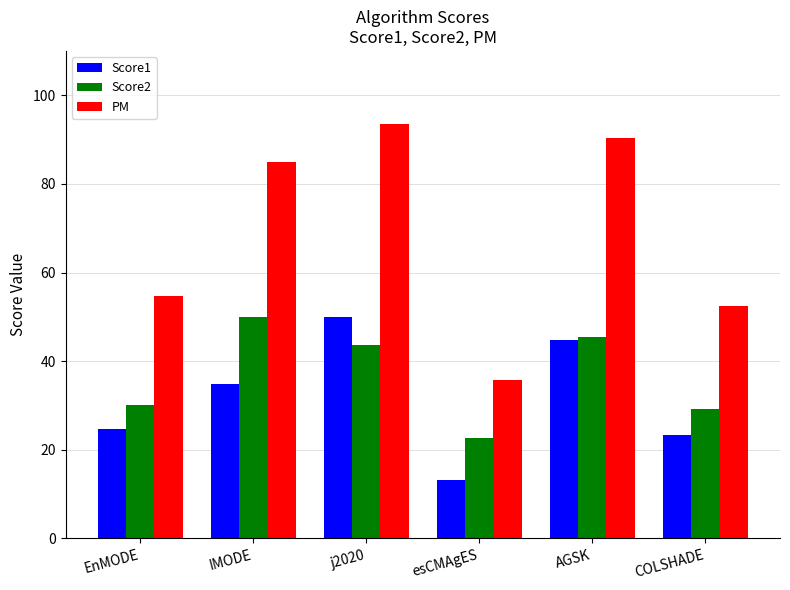

Reading left to right, extract all data points from this chart.

Score1: EnMODE=24.6	IMODE=34.9	j2020=50.0	esCMAgES=13.1	AGSK=44.8	COLSHADE=23.4
Score2: EnMODE=30.1	IMODE=50.0	j2020=43.6	esCMAgES=22.6	AGSK=45.5	COLSHADE=29.1
PM: EnMODE=54.7	IMODE=84.9	j2020=93.6	esCMAgES=35.7	AGSK=90.3	COLSHADE=52.5